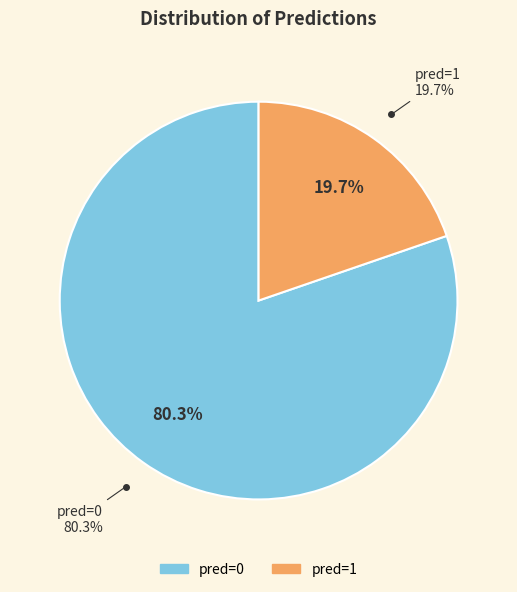

What percentage is the pred=1 slice, to the nearest percent?

20%